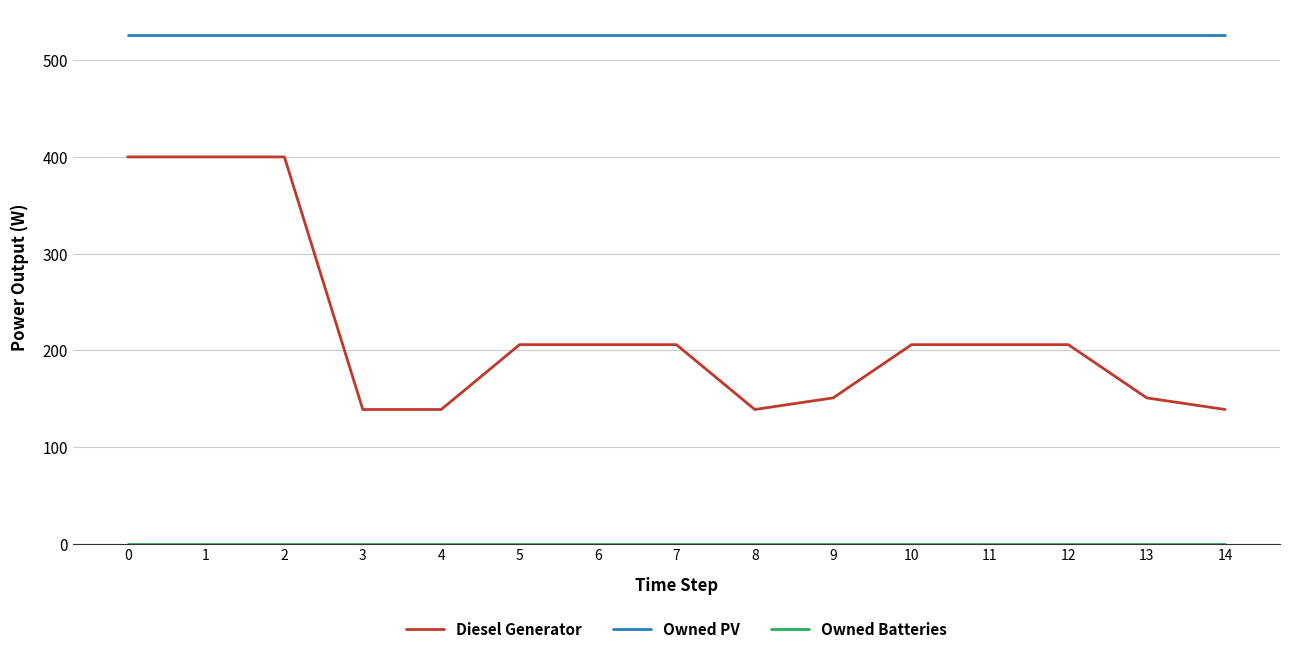

True or false: Diesel Generator and Owned PV intersect in this chart.

False